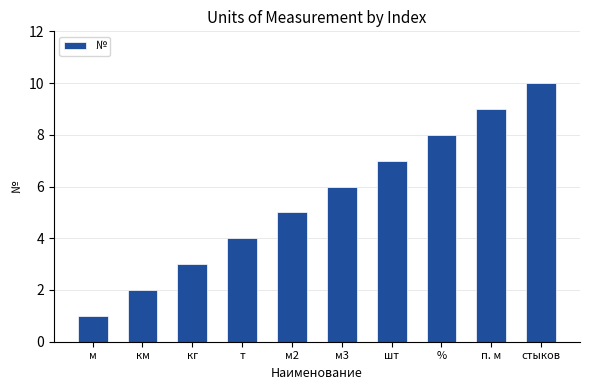

True or false: the data shows 4 at т.

True